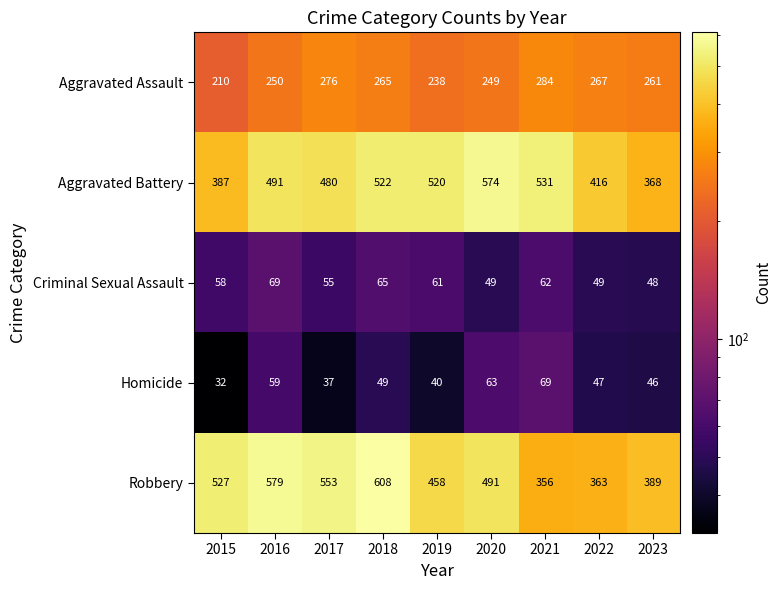

True or false: Aggravated Assault has a value of 119 at 2017.

False